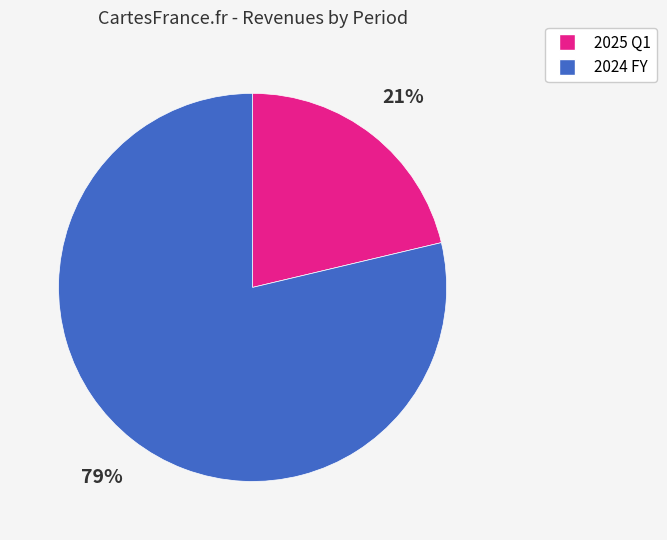

Count the number of slices in the pie.

2